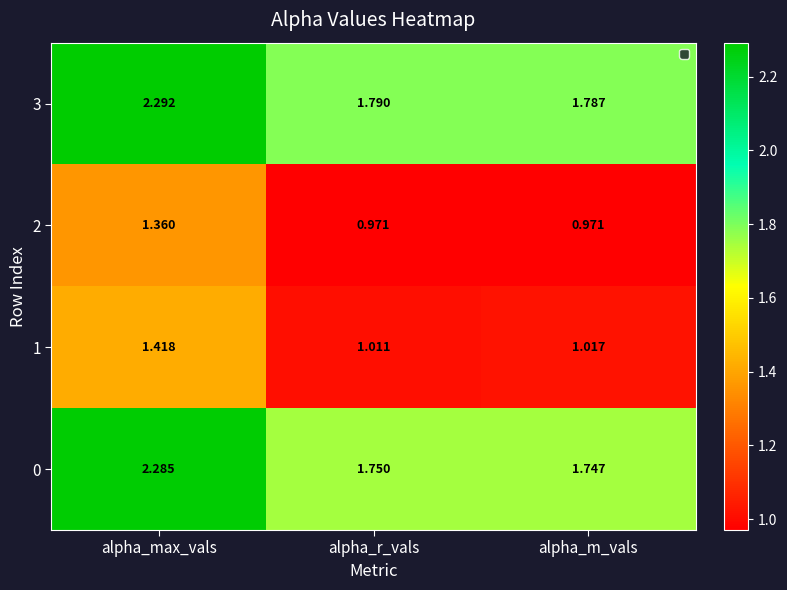

How many series are shown in this chart?

4